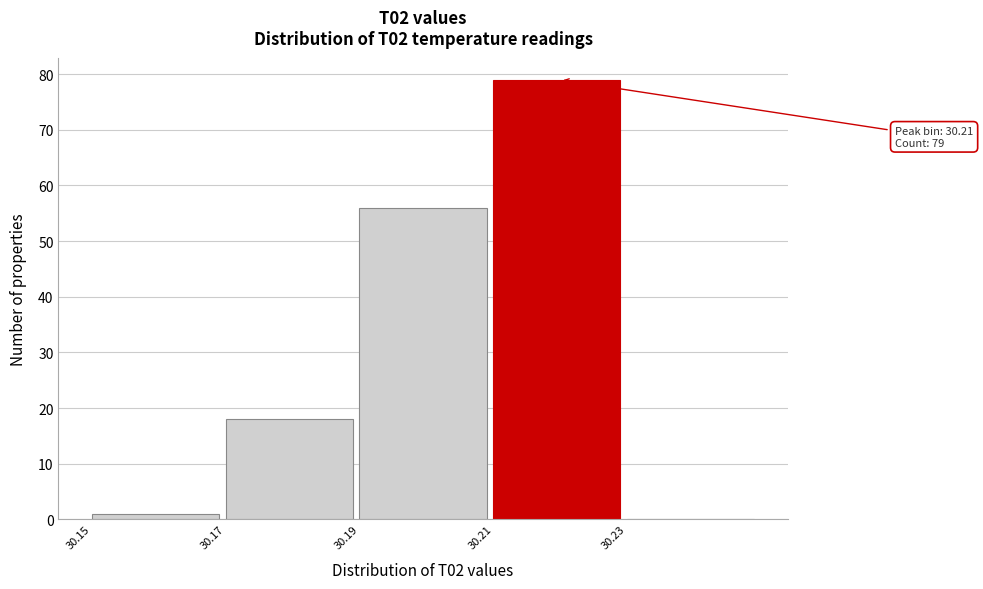

Which range on the x-axis has the tallest bar?

30.21 to 30.23